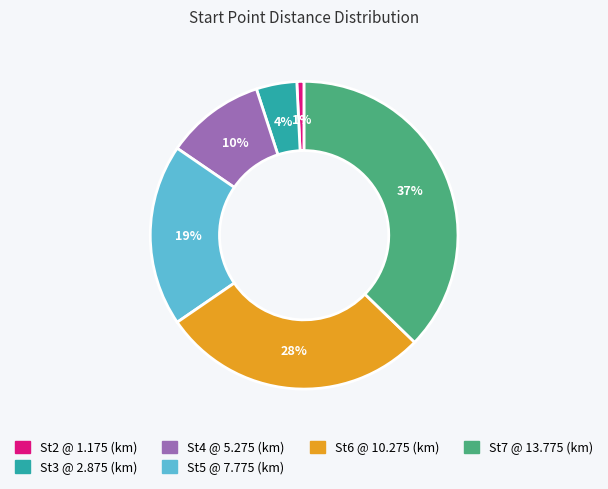

How many slices are in this pie chart?

6